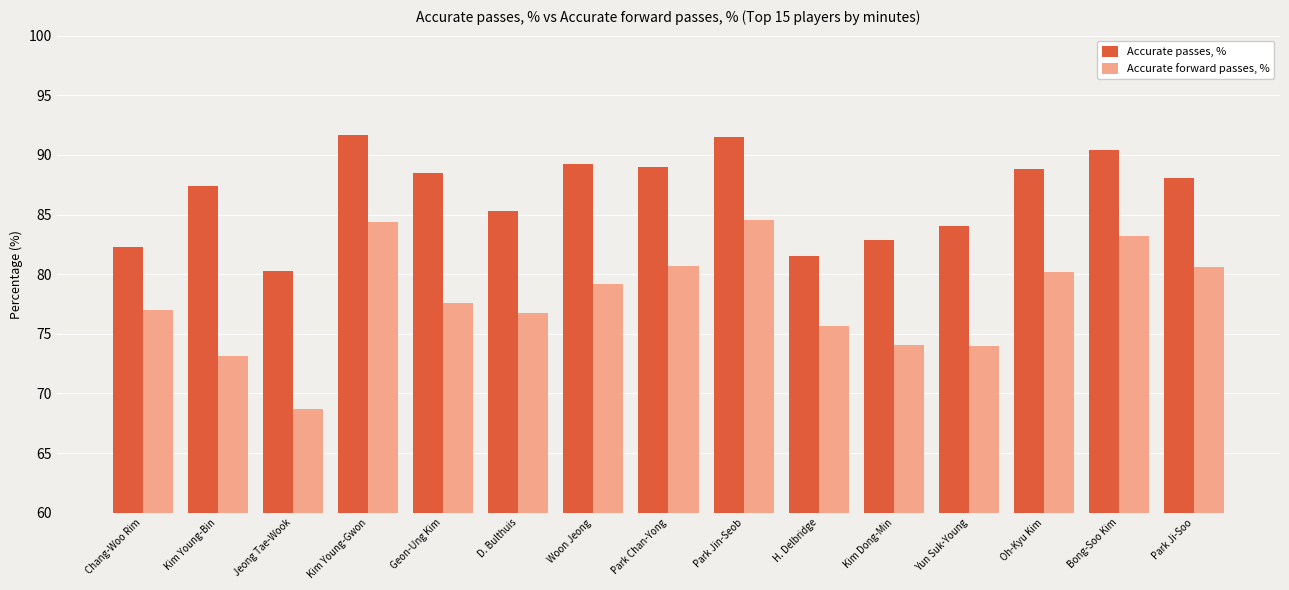

True or false: Accurate passes, % has a value of 61.2 at Bong-Soo Kim.

False